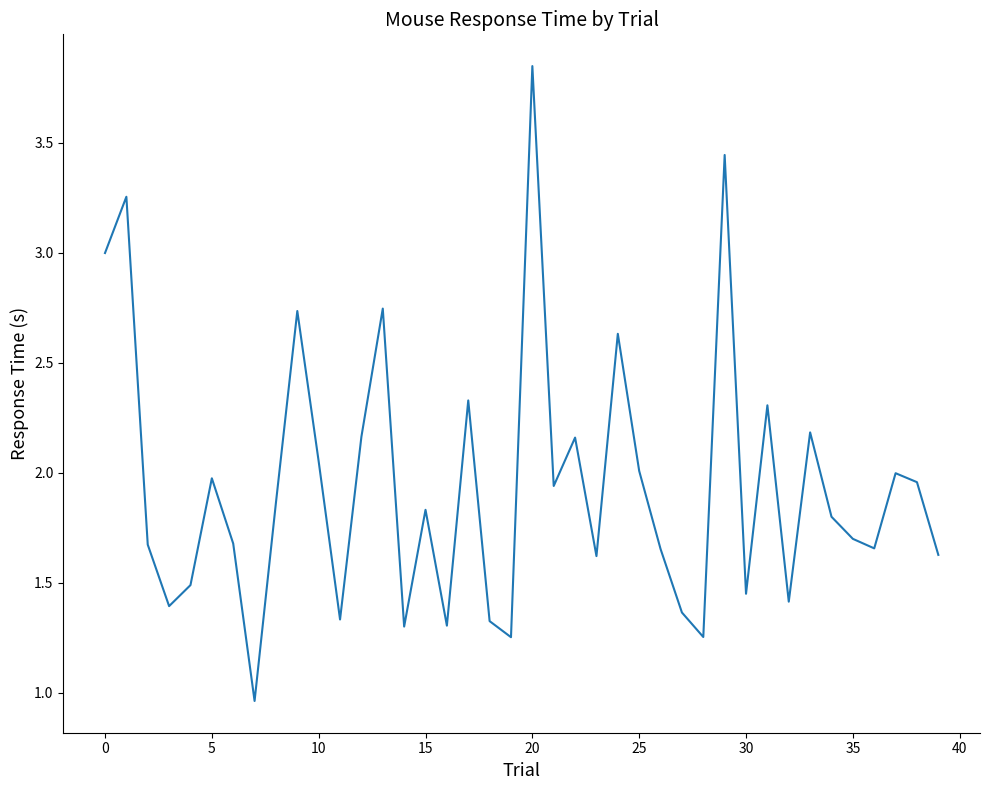

What is the difference between the maximum and minimum values?

2.9